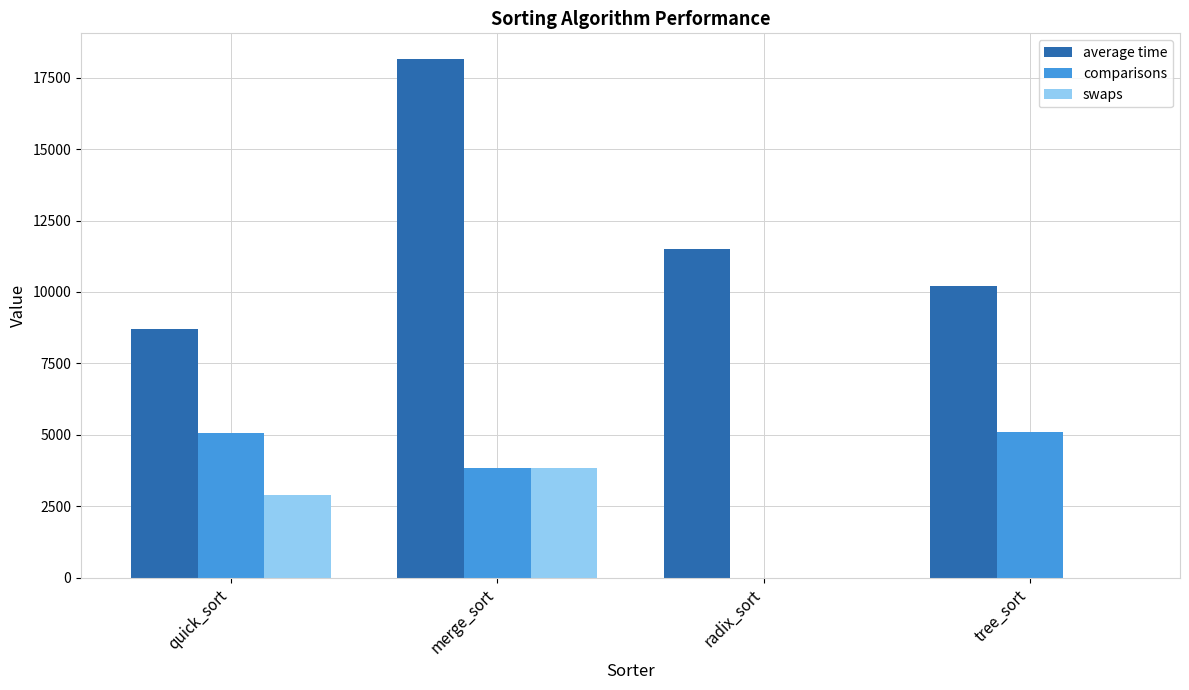

How many values in comparisons are above zero?

3